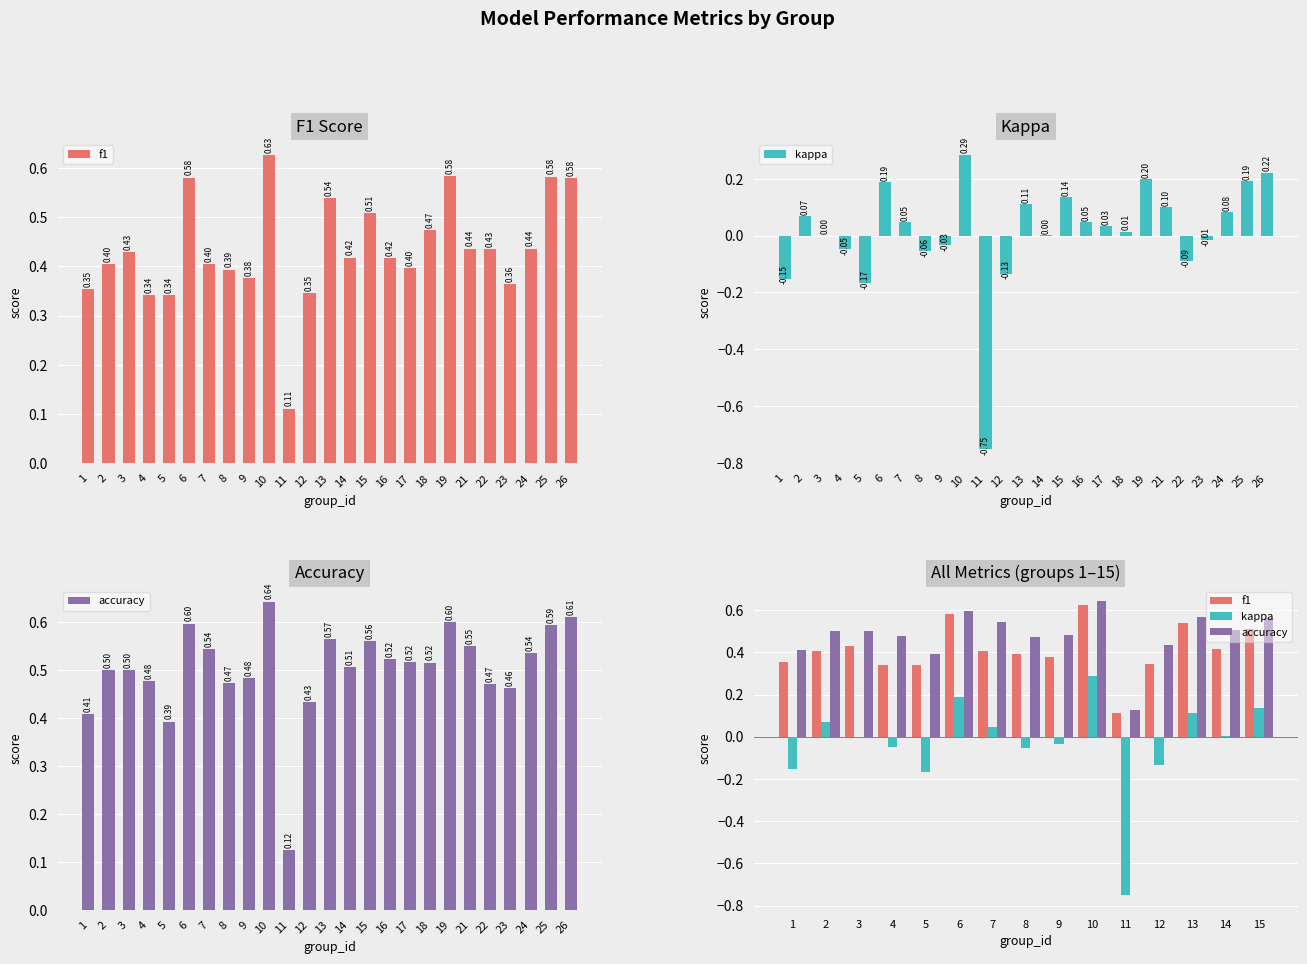

The kappa series shows -0.1 at 5. True or false?

False